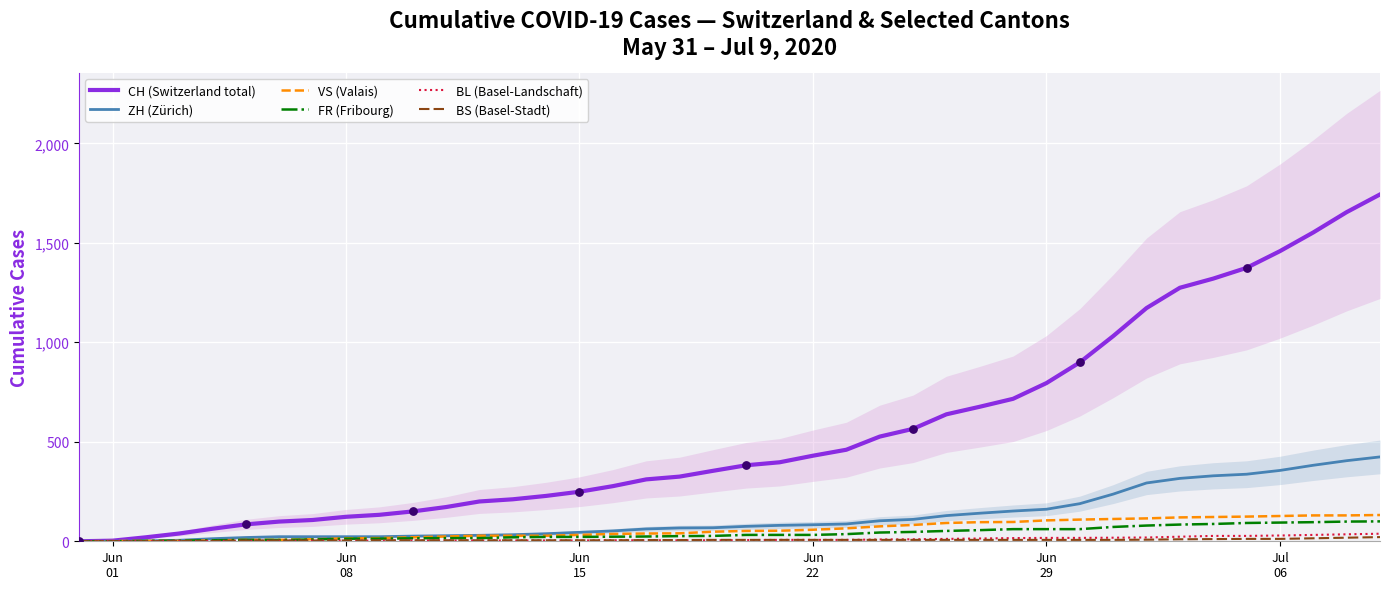

Which series has the largest total across all categories?

CH (Switzerland total)